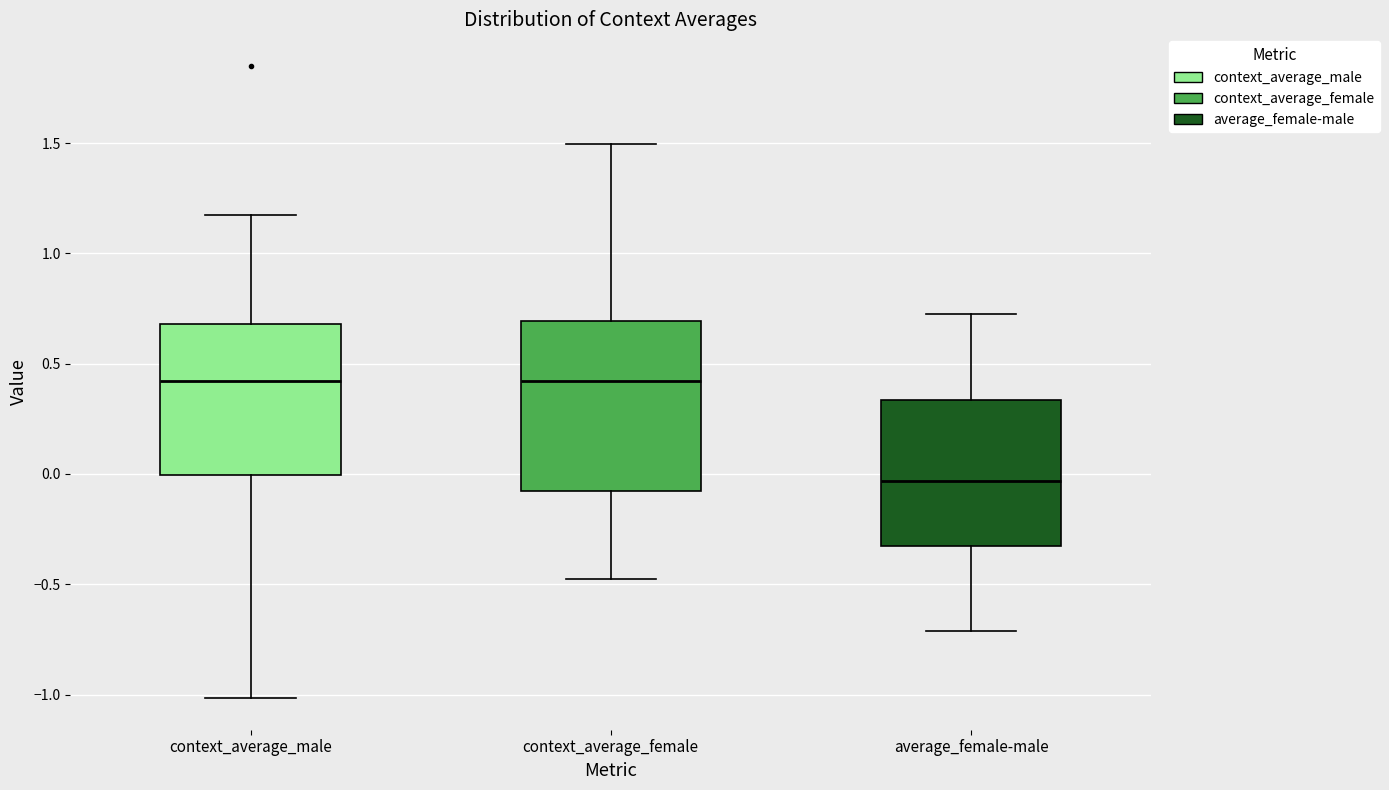

Reading left to right, transcribe this box plot: for each box, give where its median line is, the range the box spans, and where its two whiskers end, as read against the y-axis. The values are not printed on the chart, so give them approximately, as read against the axis.

context_average_male: median 0.40, box 0.00 to 0.70, whiskers -1.00 to 1.15
context_average_female: median 0.40, box -0.10 to 0.70, whiskers -0.45 to 1.50
average_female-male: median -0.05, box -0.35 to 0.35, whiskers -0.70 to 0.70